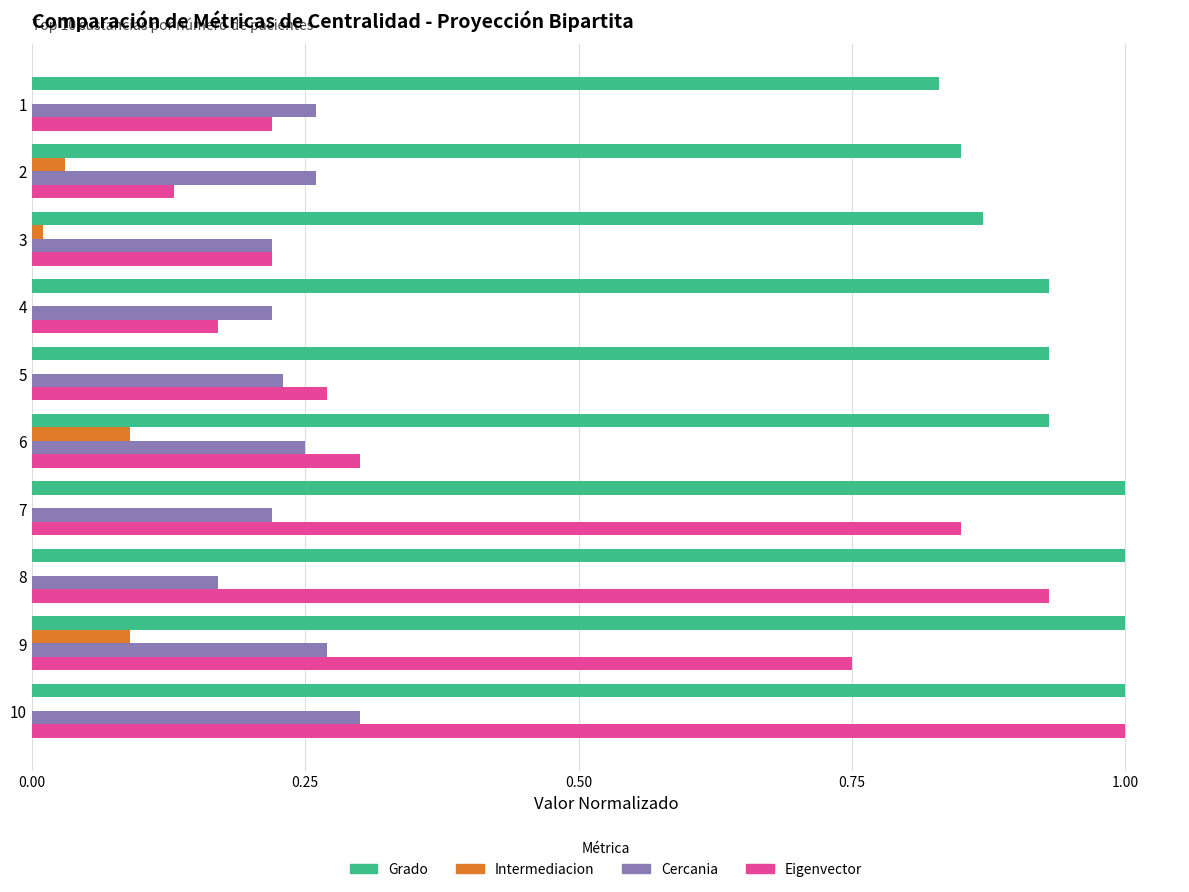

At which label is Cercania closest to 0?

8